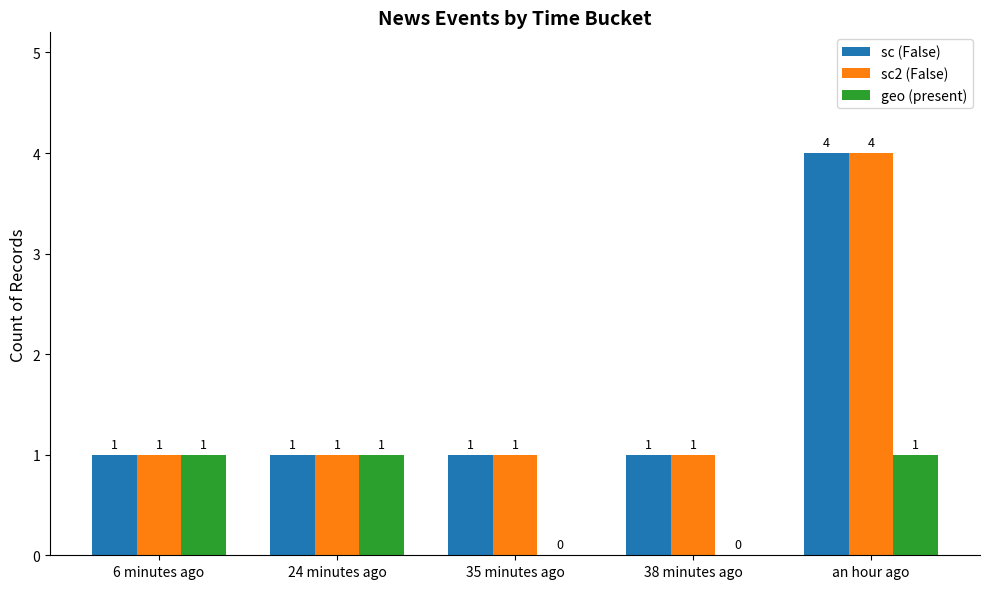

How many groups of bars are there?

5